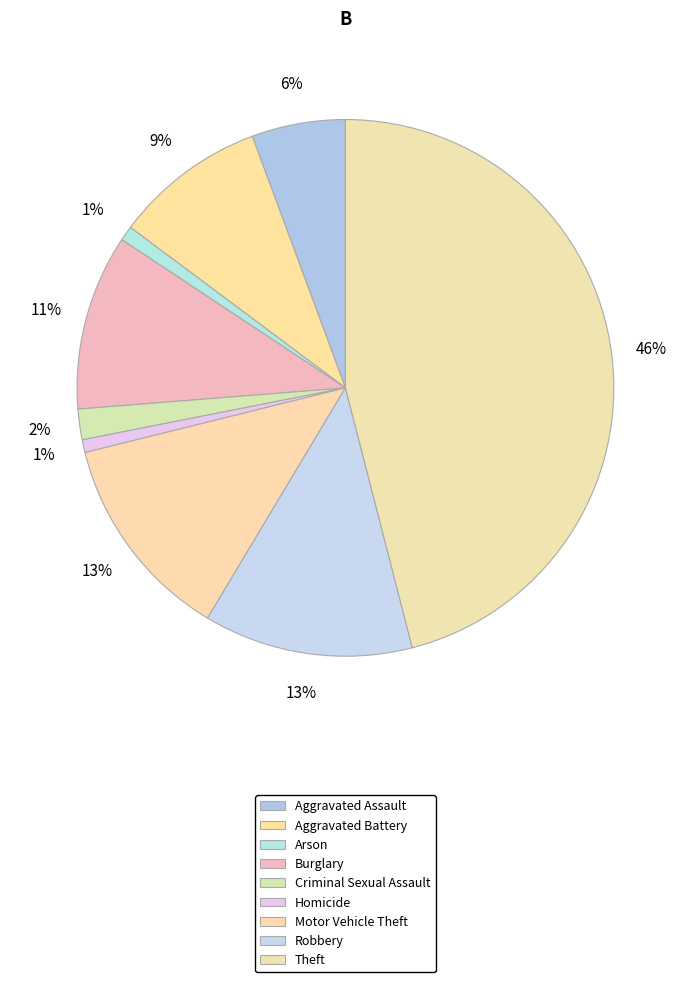

Is there a majority slice in this chart?

No